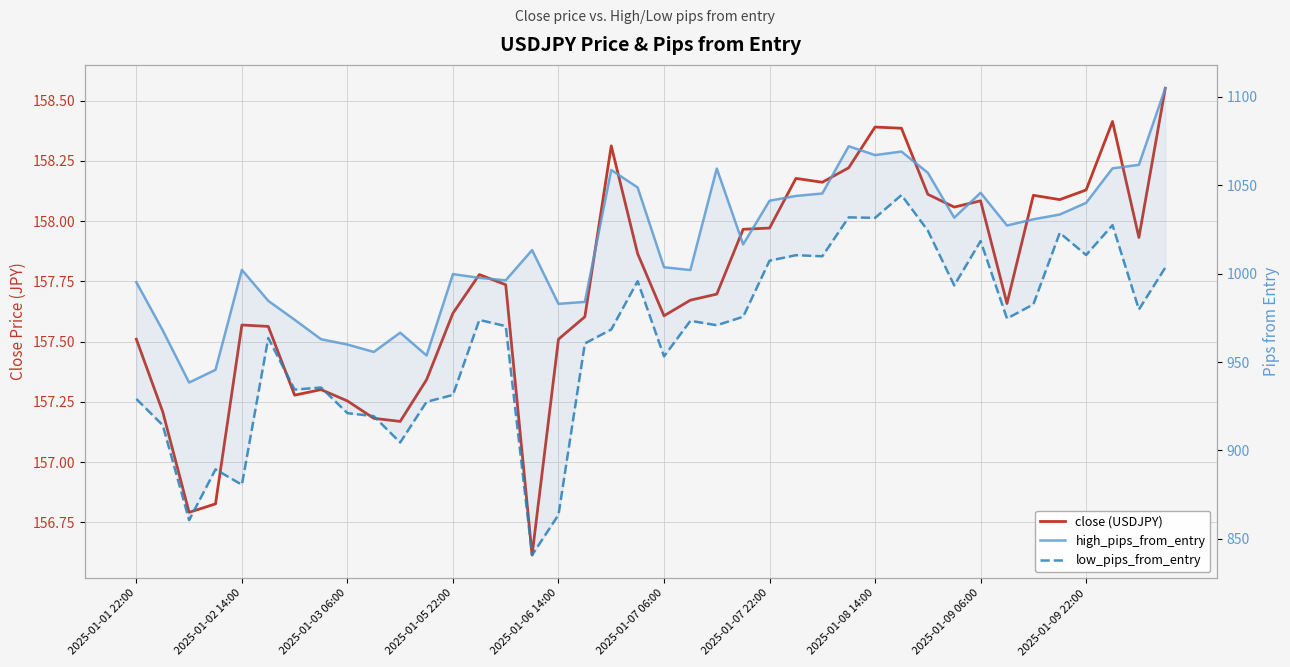

True or false: high_pips_from_entry and close (USDJPY) cross at least once.

False